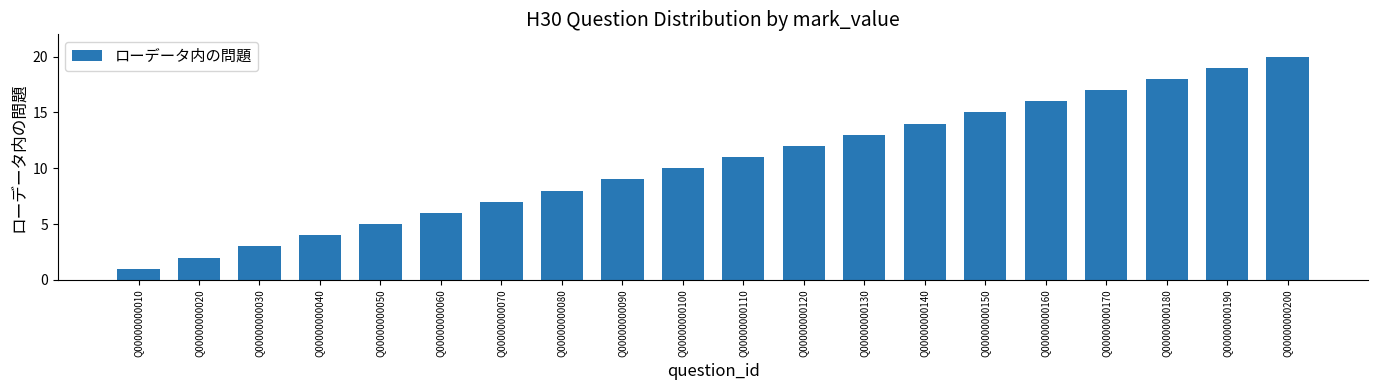

Approximately how many times larger is the value at Q00000000130 compared to Q00000000060?

2.2